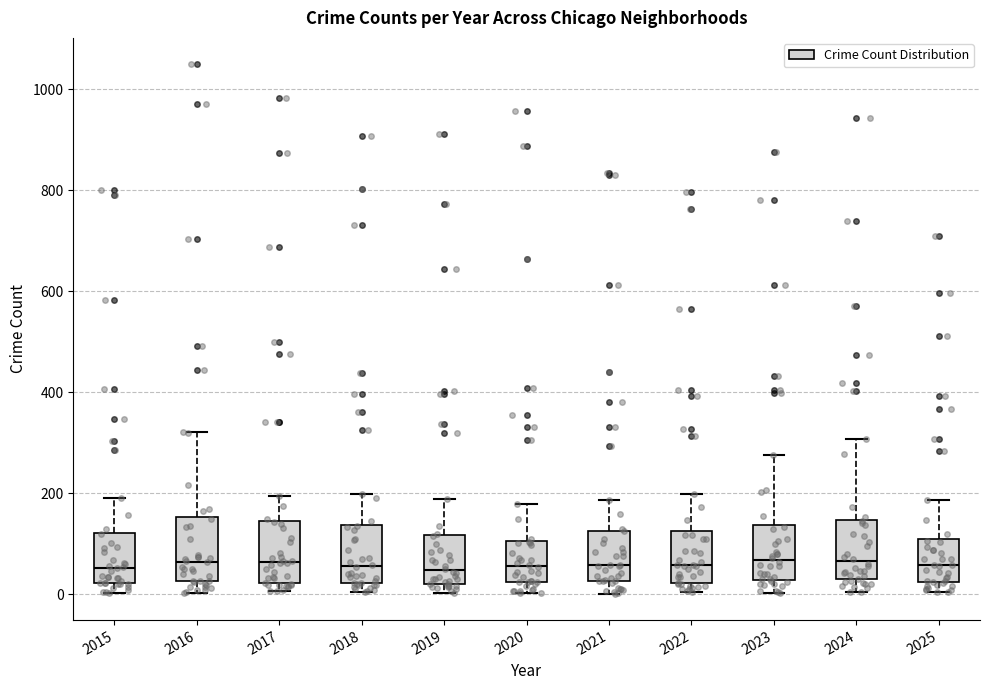

Reading left to right, transcribe this box plot: for each box, give where its median line is, the range the box spans, and where its two whiskers end, as read against the y-axis. The values are not printed on the chart, so give them approximately, as read against the axis.

2015: median 60, box 20 to 120, whiskers 0 to 200
2016: median 60, box 20 to 160, whiskers 0 to 320
2017: median 60, box 20 to 140, whiskers 0 to 200
2018: median 60, box 20 to 140, whiskers 0 to 200
2019: median 40, box 20 to 120, whiskers 0 to 180
2020: median 60, box 20 to 100, whiskers 0 to 180
2021: median 60, box 20 to 120, whiskers 0 to 180
2022: median 60, box 20 to 120, whiskers 0 to 200
2023: median 60, box 20 to 140, whiskers 0 to 280
2024: median 60, box 20 to 140, whiskers 0 to 300
2025: median 60, box 20 to 100, whiskers 0 to 180